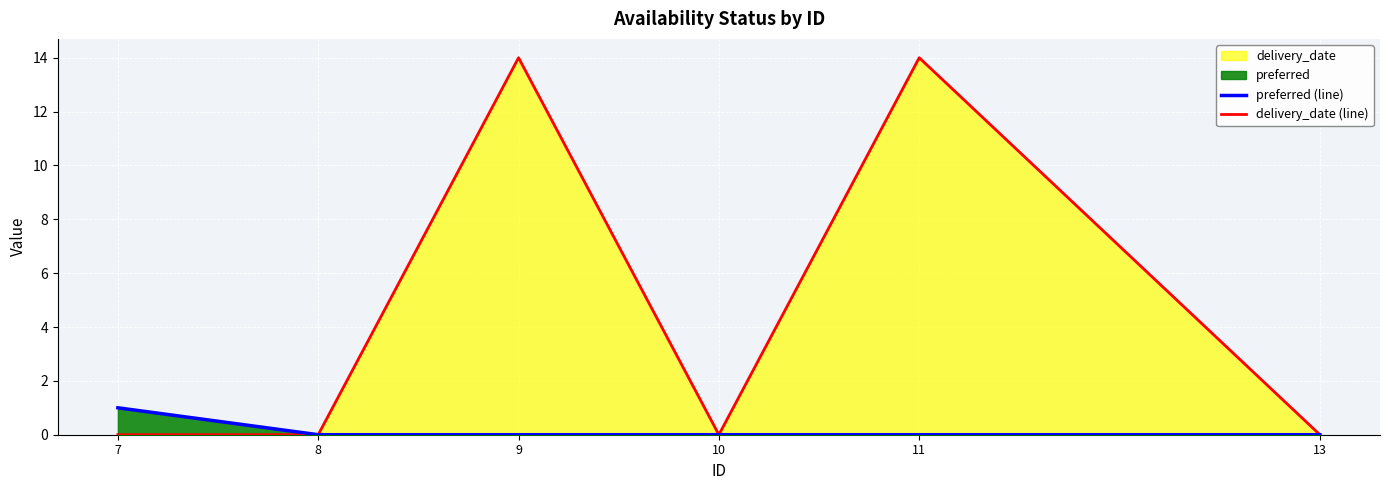

Is it true that delivery_date (line) equals 0 at 13?

True